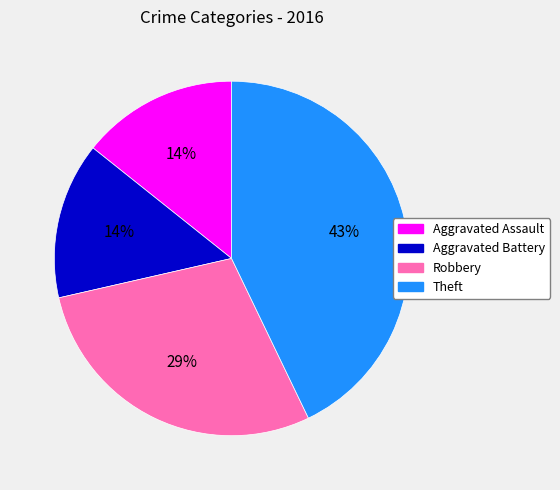

To the nearest percent, what percentage of the pie is Aggravated Battery?

14%